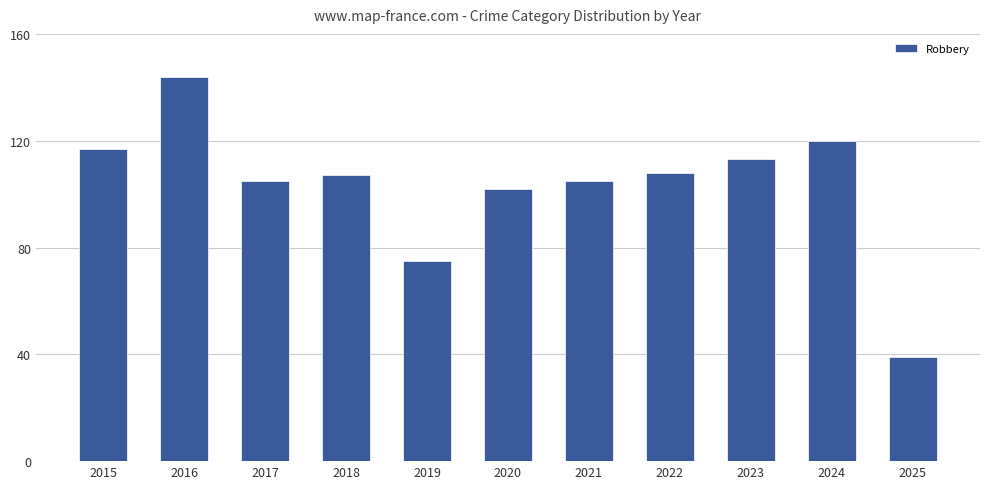

How many data points does each series have?

11